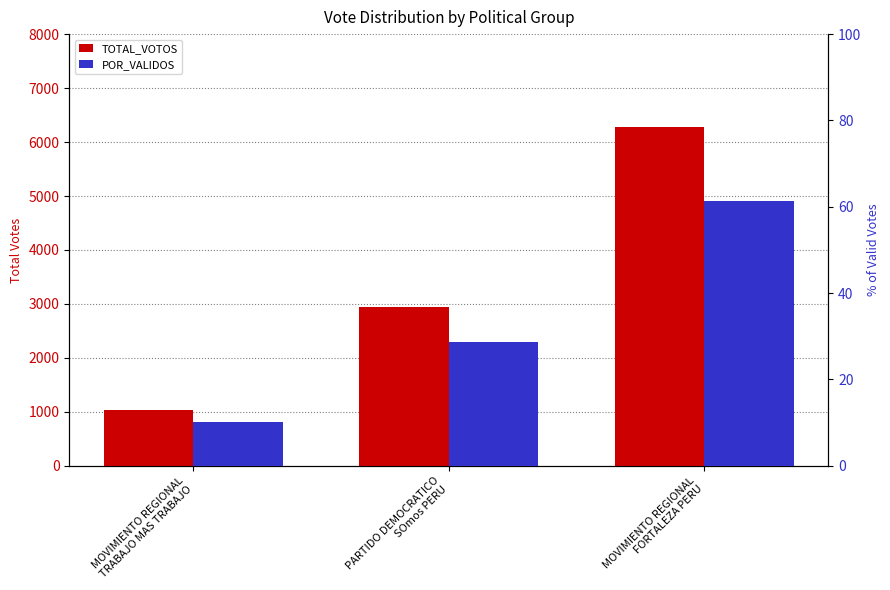

What is the highest value of the TOTAL_VOTOS series?

6280.0